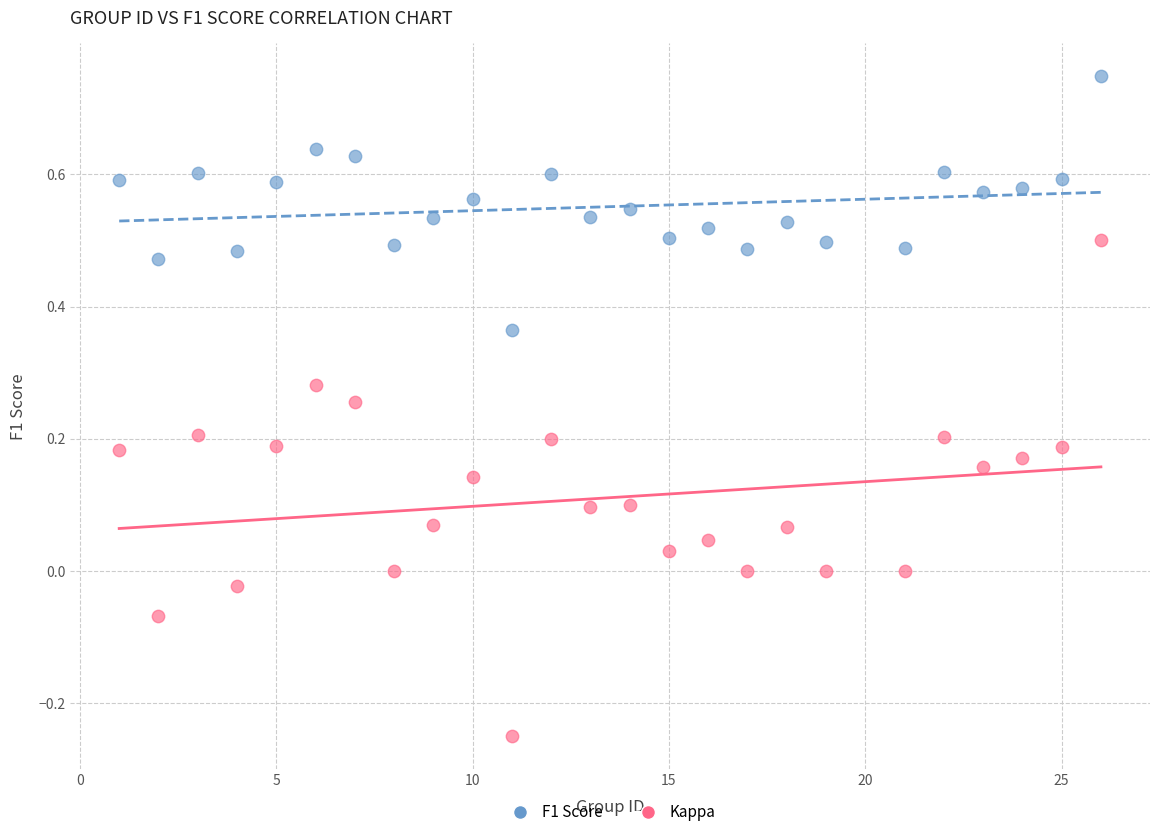

Across all data points, what is the range of Y values (max minus min)?

1.0